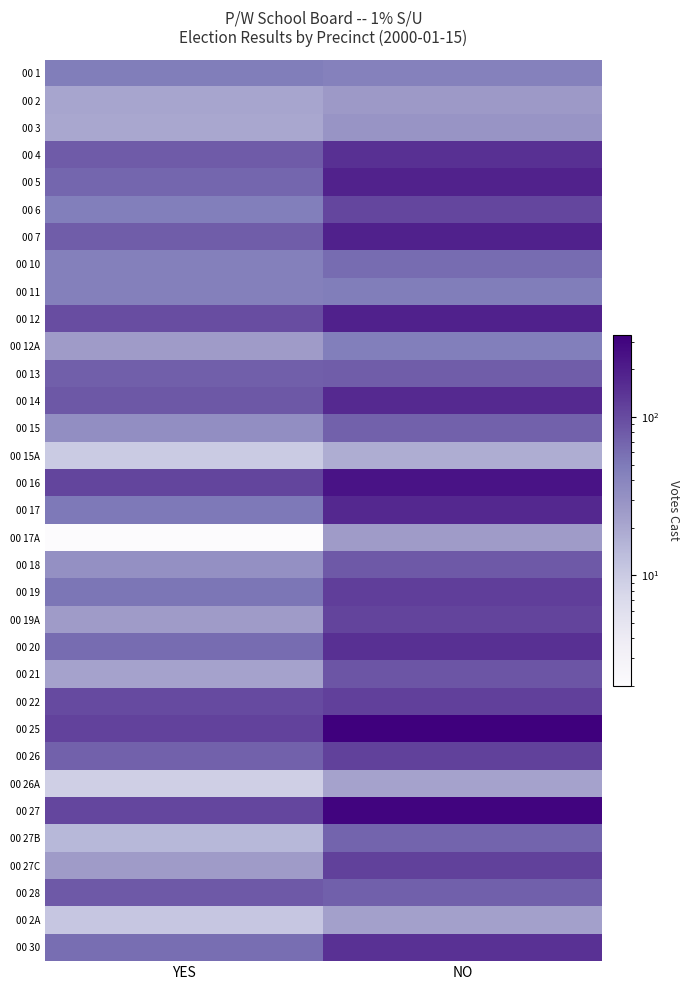

Reading left to right, list all the values displayed in this chart.

00 1: YES=47	NO=44
00 2: YES=21	NO=26
00 3: YES=20	NO=29
00 4: YES=79	NO=152
00 5: YES=68	NO=189
00 6: YES=46	NO=107
00 7: YES=77	NO=191
00 10: YES=45	NO=62
00 11: YES=45	NO=47
00 12: YES=98	NO=193
00 12A: YES=25	NO=46
00 13: YES=75	NO=77
00 14: YES=83	NO=168
00 15: YES=33	NO=72
00 15A: YES=10	NO=18
00 16: YES=110	NO=238
00 17: YES=51	NO=171
00 17A: YES=2	NO=25
00 18: YES=32	NO=81
00 19: YES=53	NO=121
00 19A: YES=25	NO=112
00 20: YES=62	NO=150
00 21: YES=22	NO=87
00 22: YES=101	NO=118
00 25: YES=113	NO=332
00 26: YES=72	NO=117
00 26A: YES=9	NO=22
00 27: YES=107	NO=306
00 27B: YES=15	NO=69
00 27C: YES=25	NO=117
00 28: YES=81	NO=74
00 2A: YES=11	NO=23
00 30: YES=60	NO=147